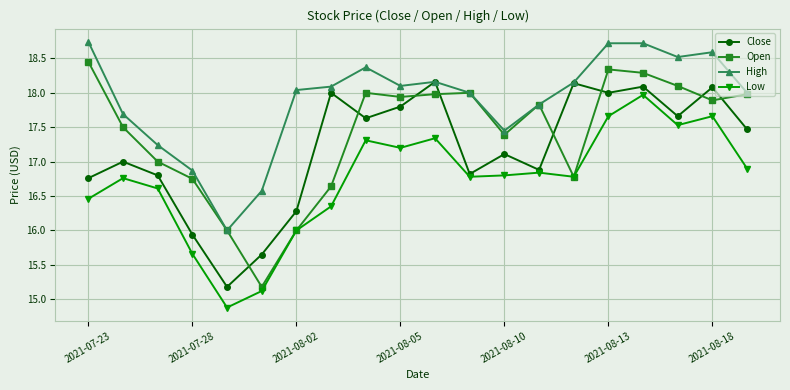

Which series has the largest total across all categories?

High